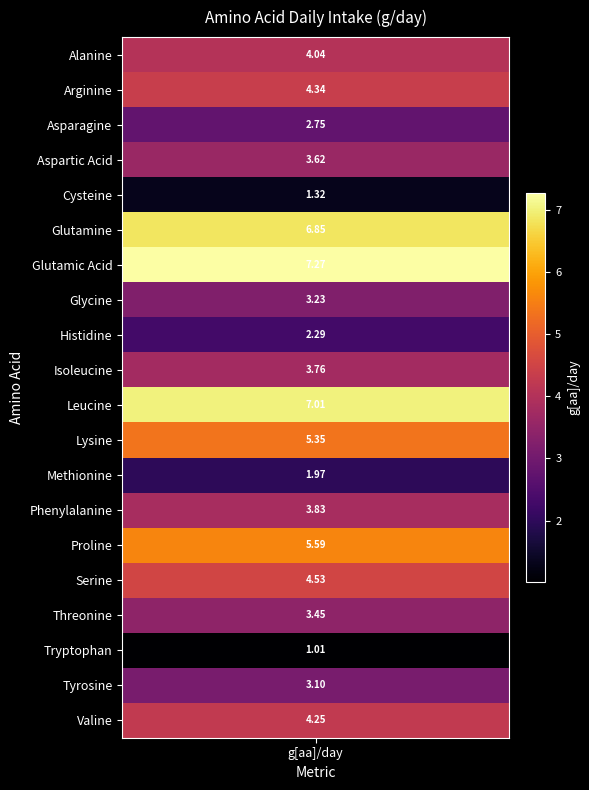

What is the difference between the values at Isoleucine and Glutamine?

3.1